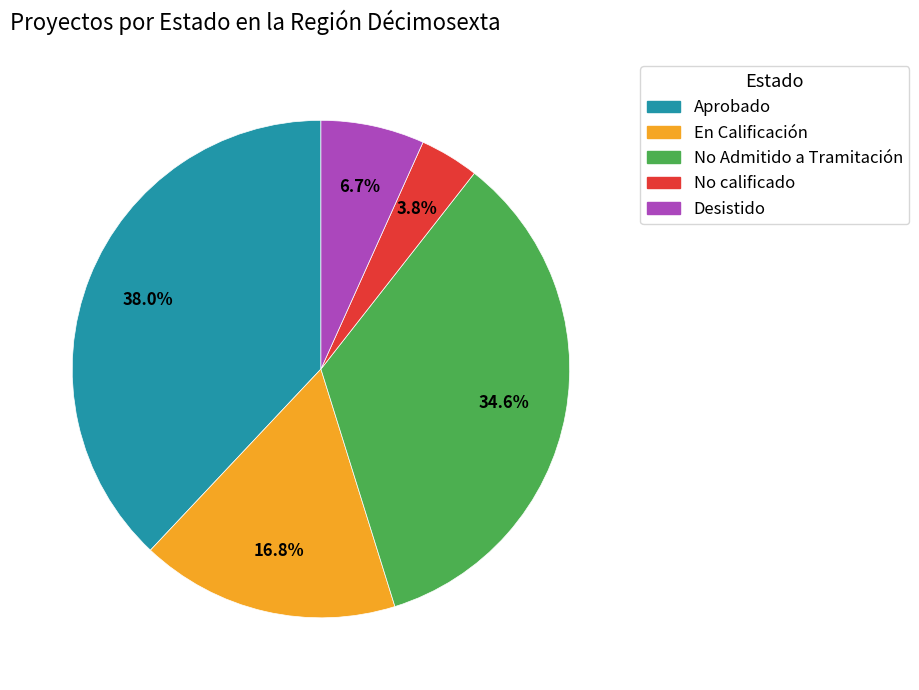

Approximately how many times larger is the value at En Calificación compared to No calificado?

4.4